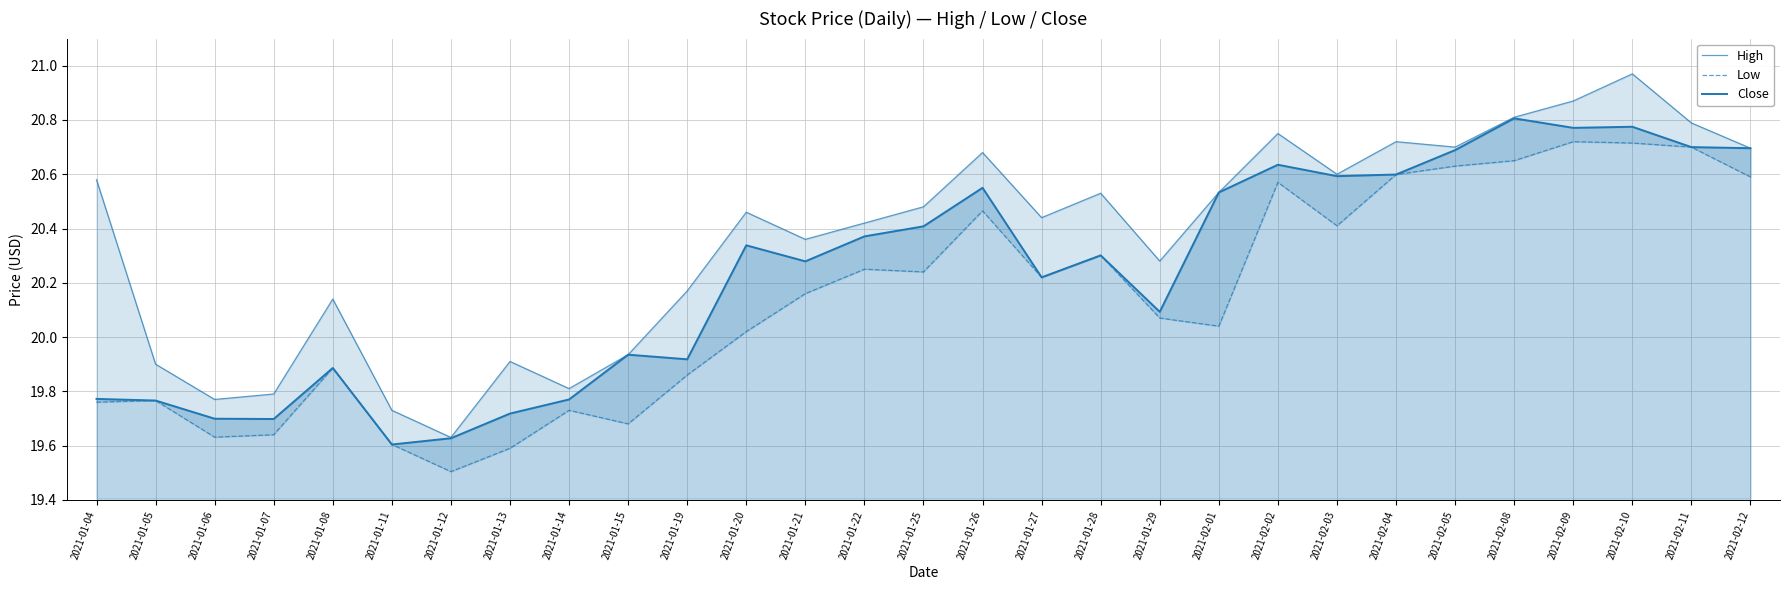

What is the average value of the High series?

20.4